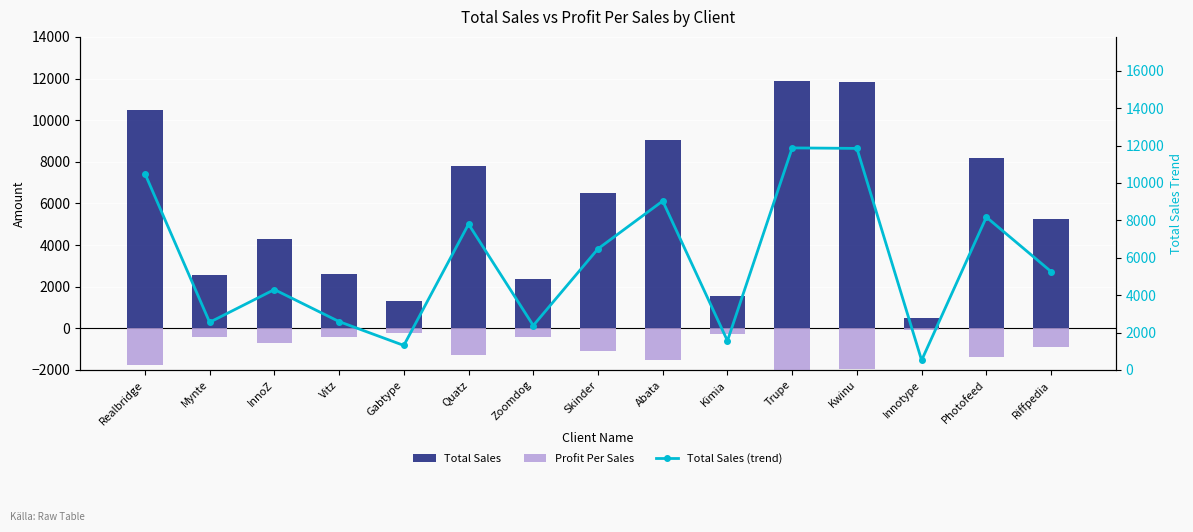

How many values in the Profit Per Sales series exceed -876?

7